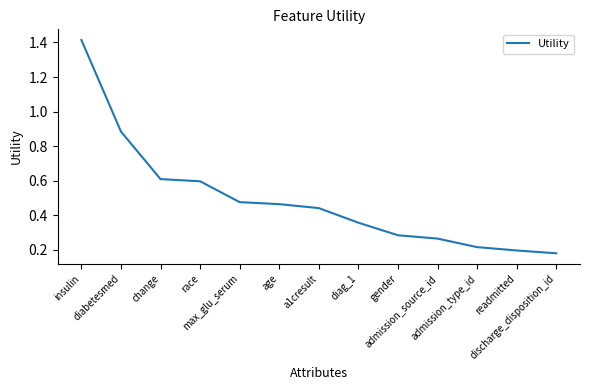

Count the number of categories in the chart.

13